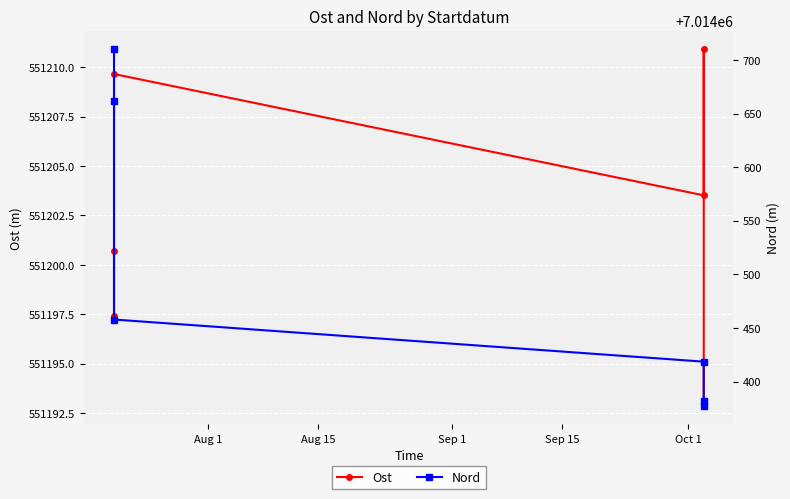

Which series has the largest total across all categories?

Nord